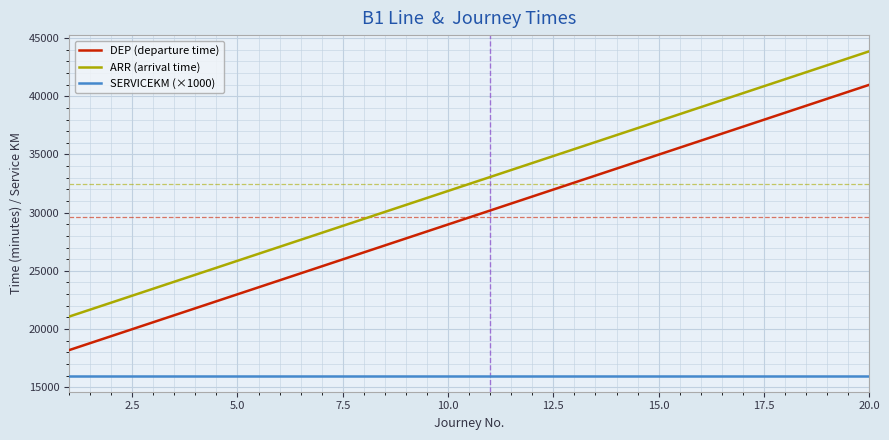

What is the minimum value for DEP (departure time)?

18180